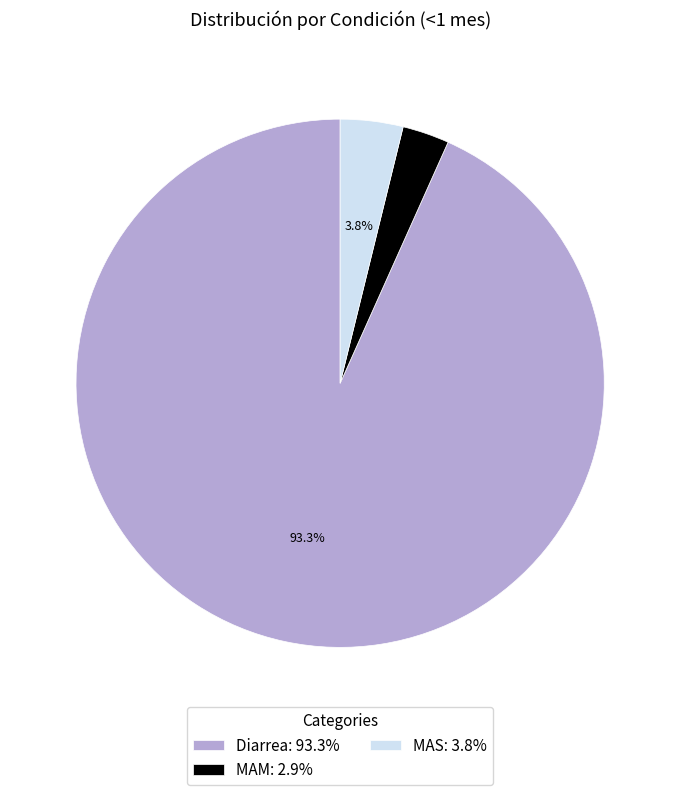

Does any single category account for the majority?

Yes